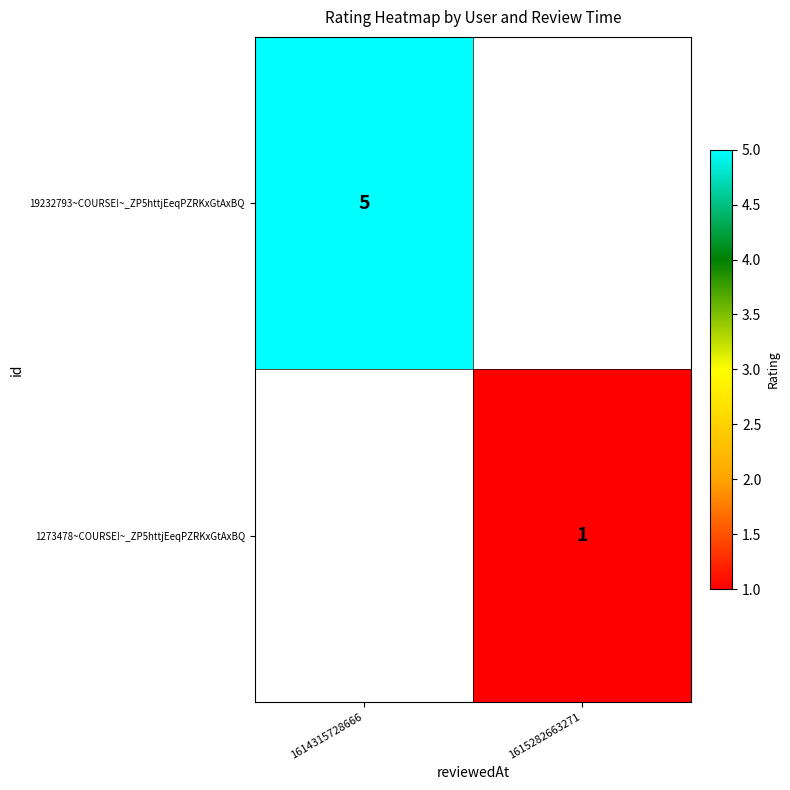

Is it true that 1273478~COURSE!~_ZP5httjEeqPZRKxGtAxBQ equals 0.5 at 1615282663271?

False